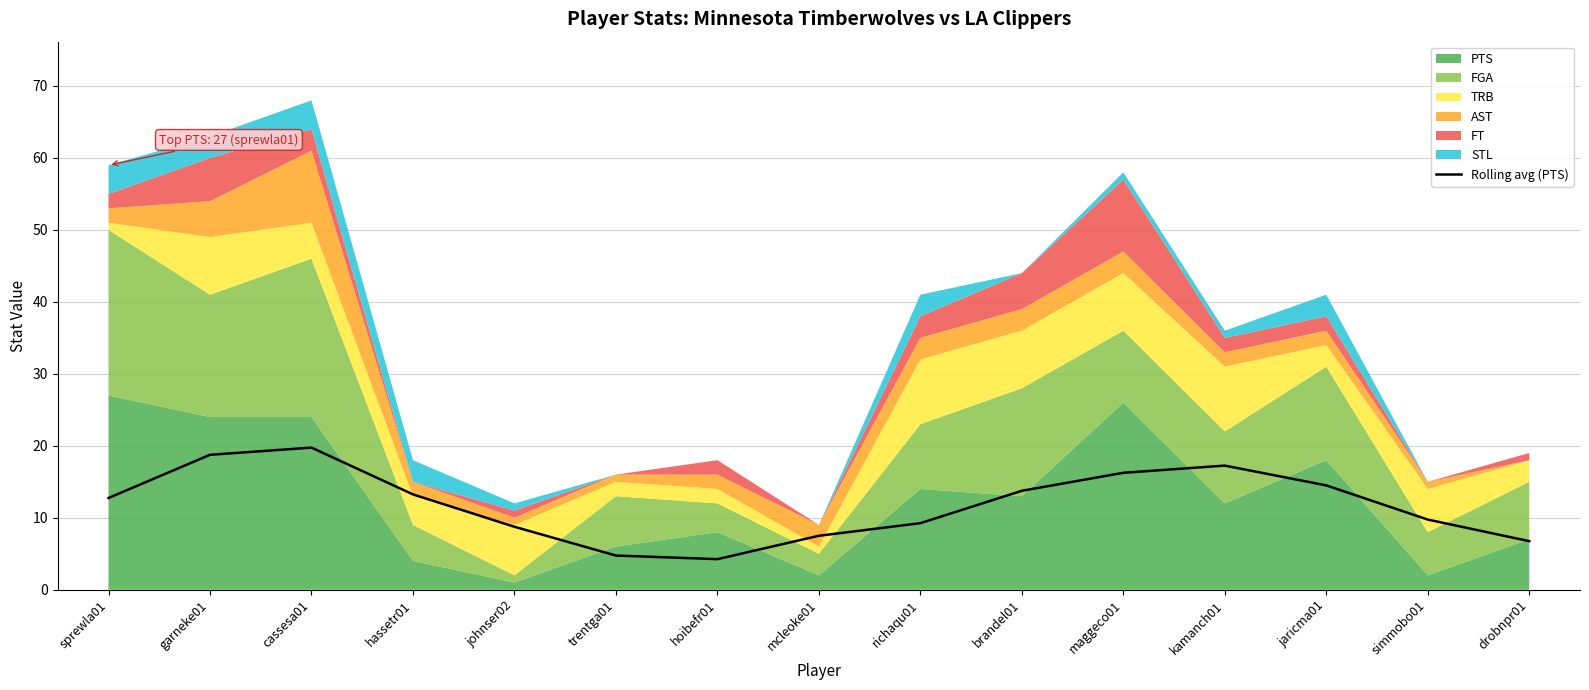

List the labels in order of value, largest first.

cassesa01, garneke01, kamanch01, maggeco01, jaricma01, brandel01, hassetr01, sprewla01, simmobo01, richaqu01, johnser02, mcleoke01, drobnpr01, trentga01, hoibefr01